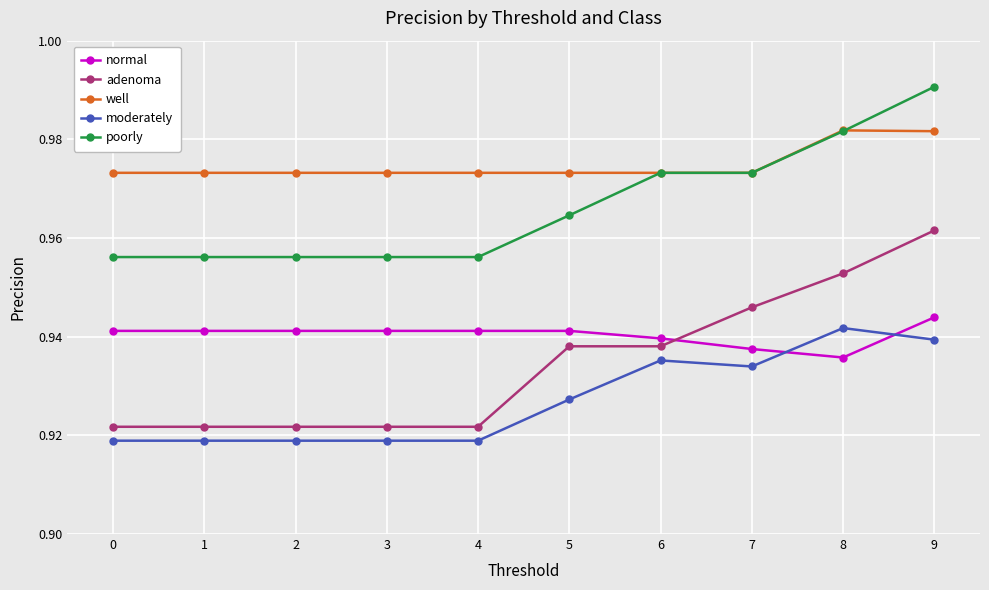

True or false: well has more than 0 points higher than both neighbors.

True